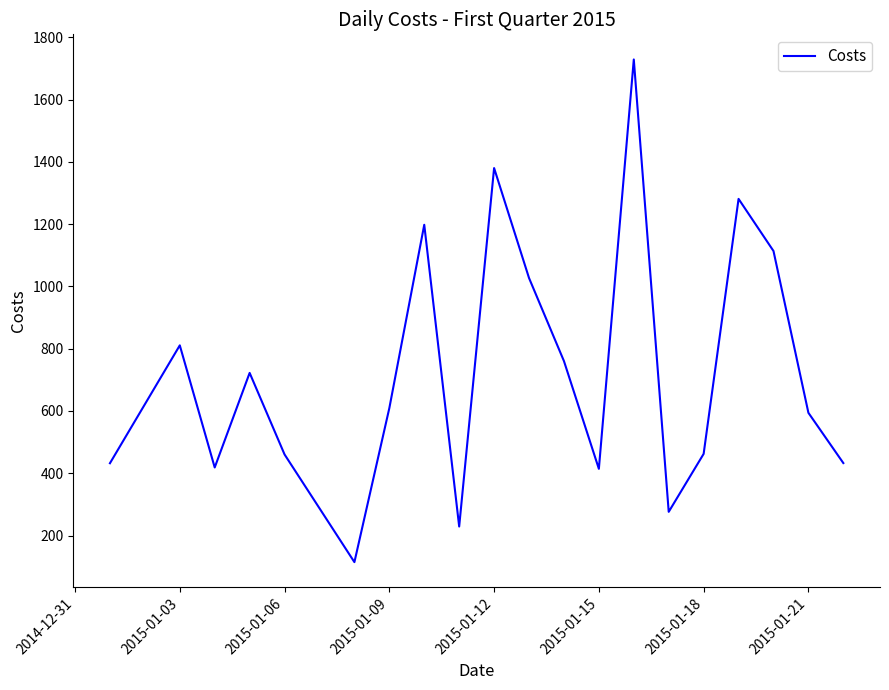

What is the maximum value shown in the chart?

1728.8